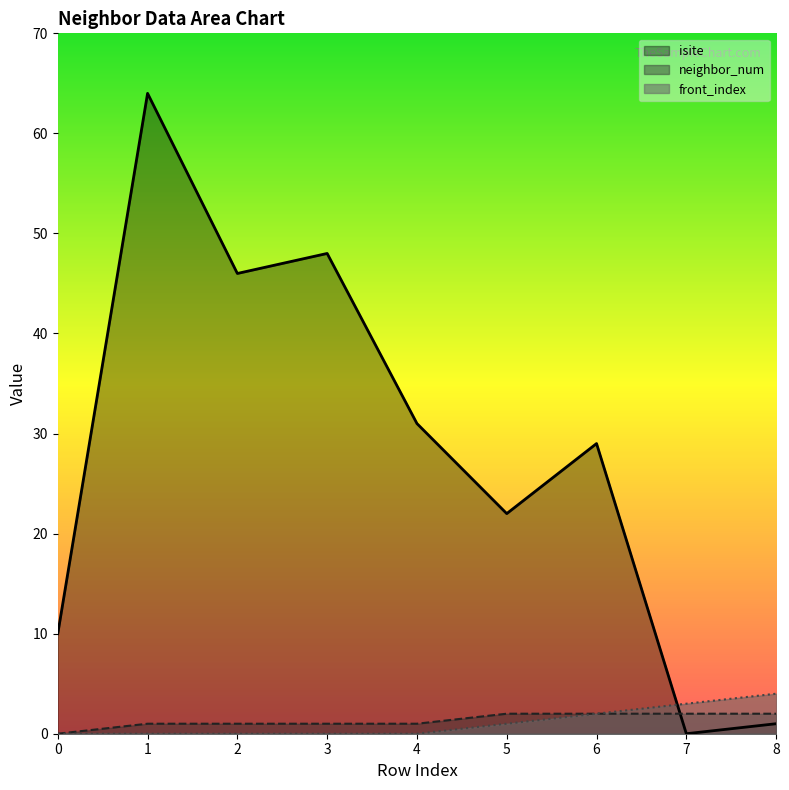

Between which two adjacent categories do front_index and isite first intersect?

6 and 7